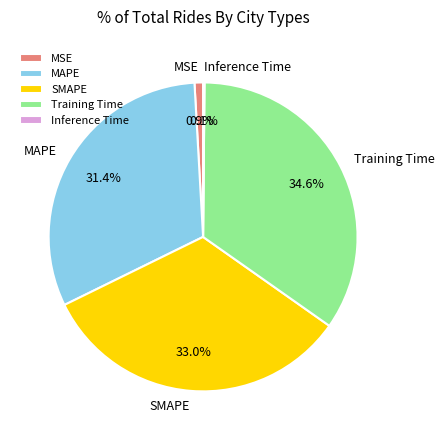

Is there any slice that represents more than half of the pie?

No